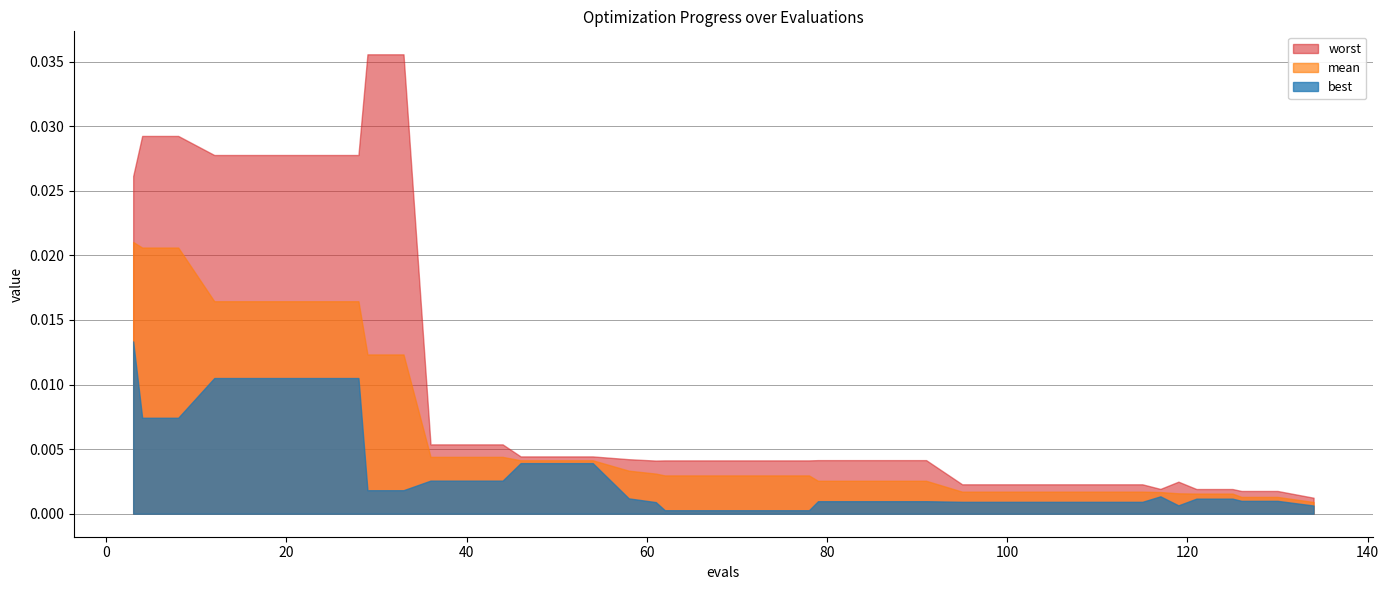

At which label does worst reach its minimum?

134